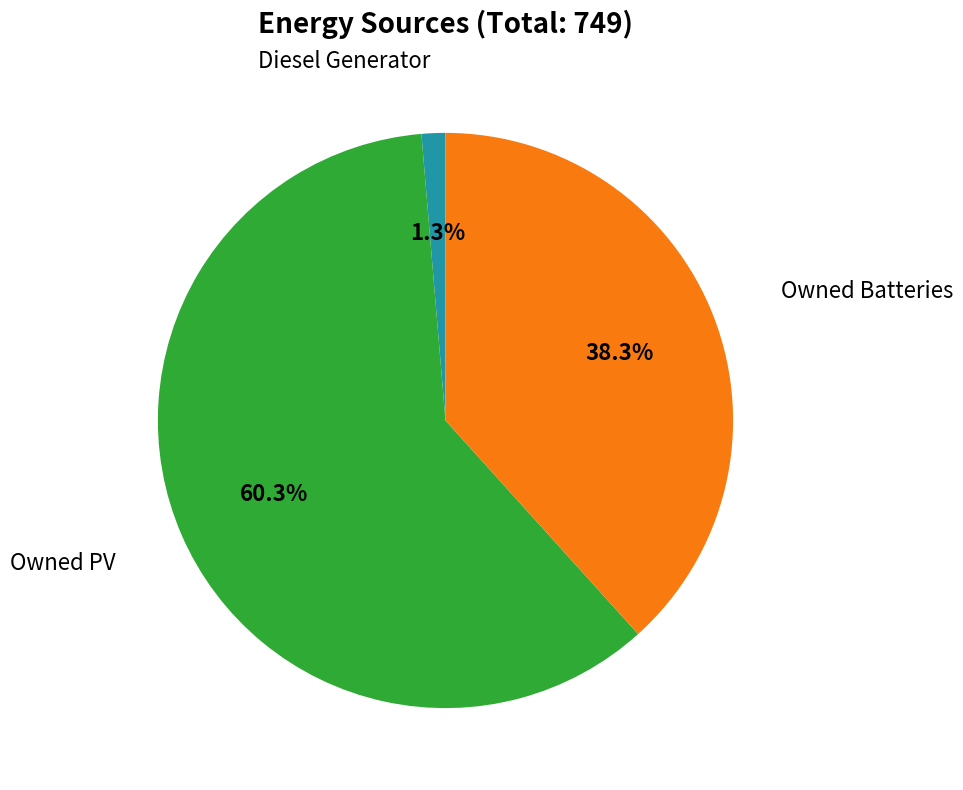

To the nearest percent, what is the difference between the largest and smallest slice percentages?

59%